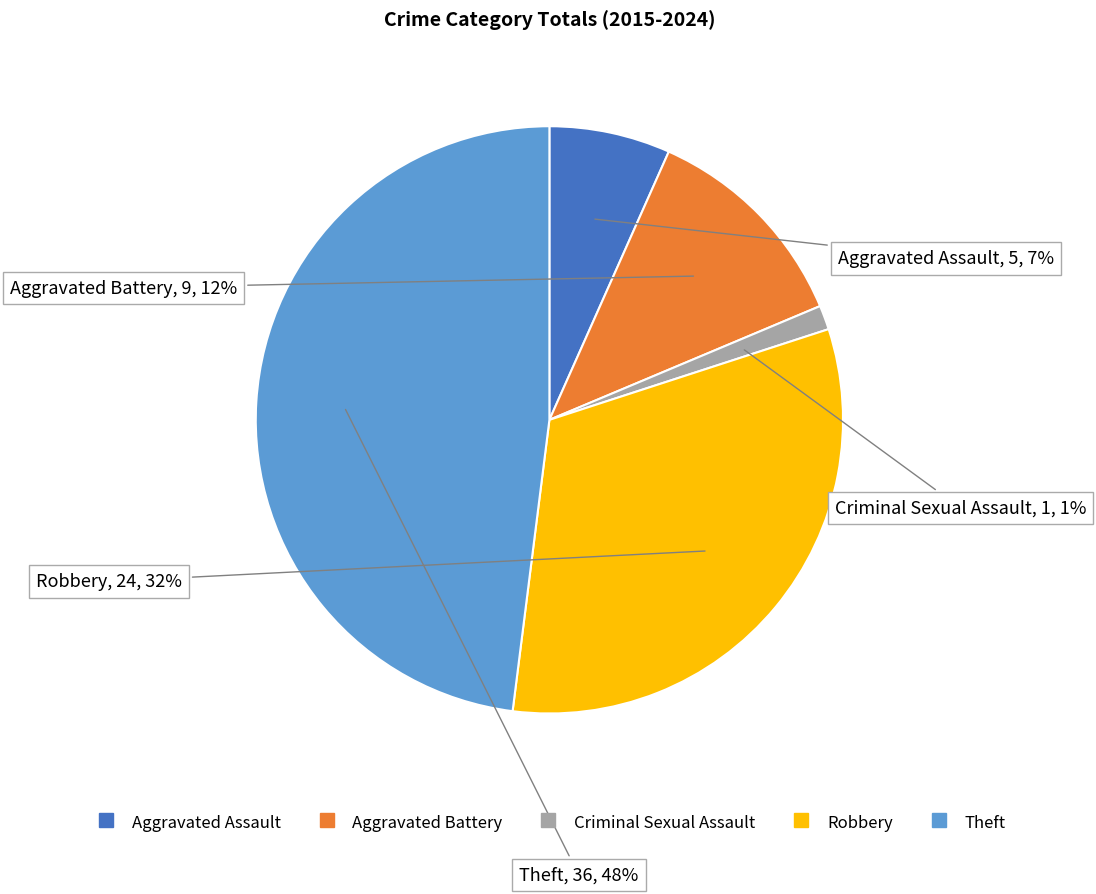

Count the number of slices in the pie.

5